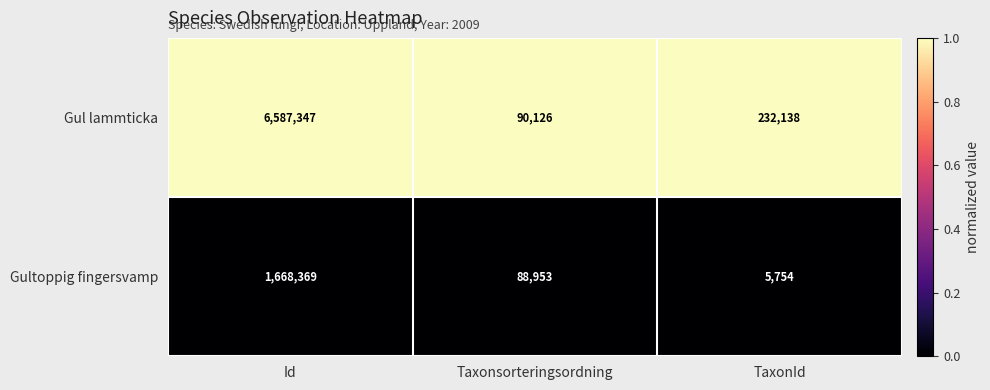

Which series changed the most between Id and TaxonId?

Gul lammticka